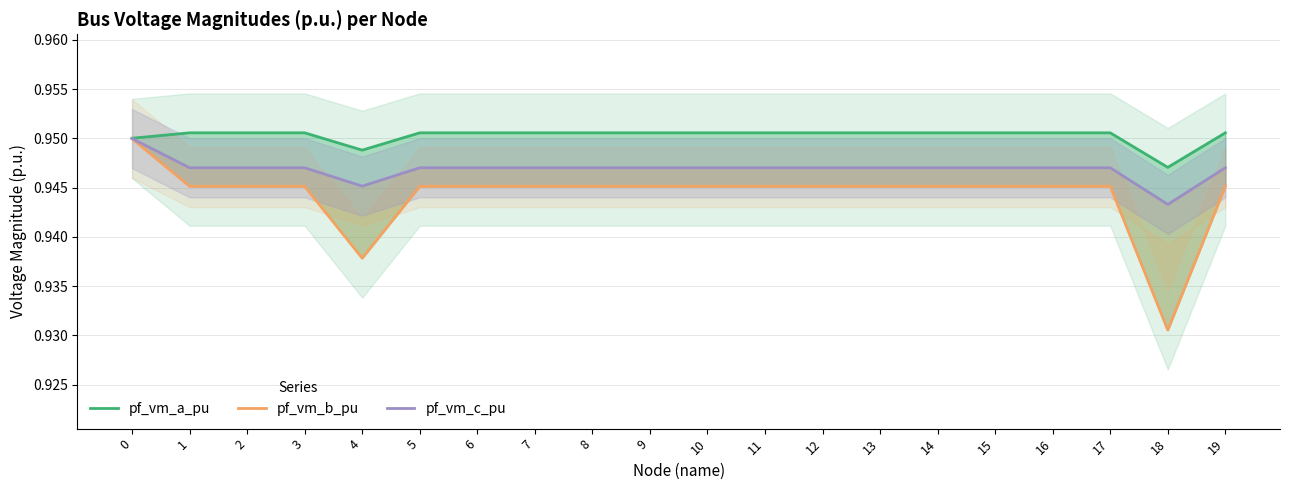

What value does the pf_vm_c_pu series have at 0?

0.9